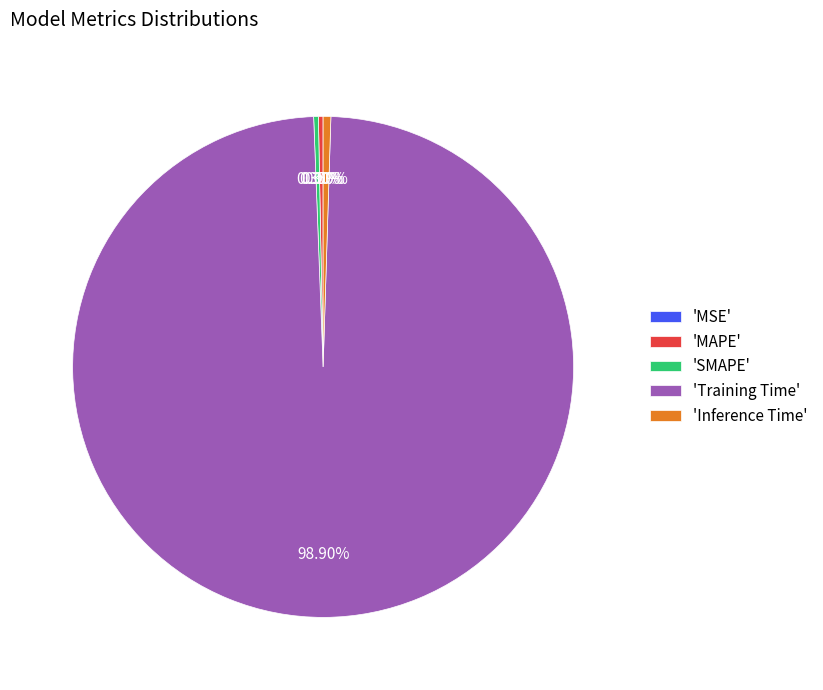

Between 'Inference Time' and 'Training Time', which is larger?

'Training Time'